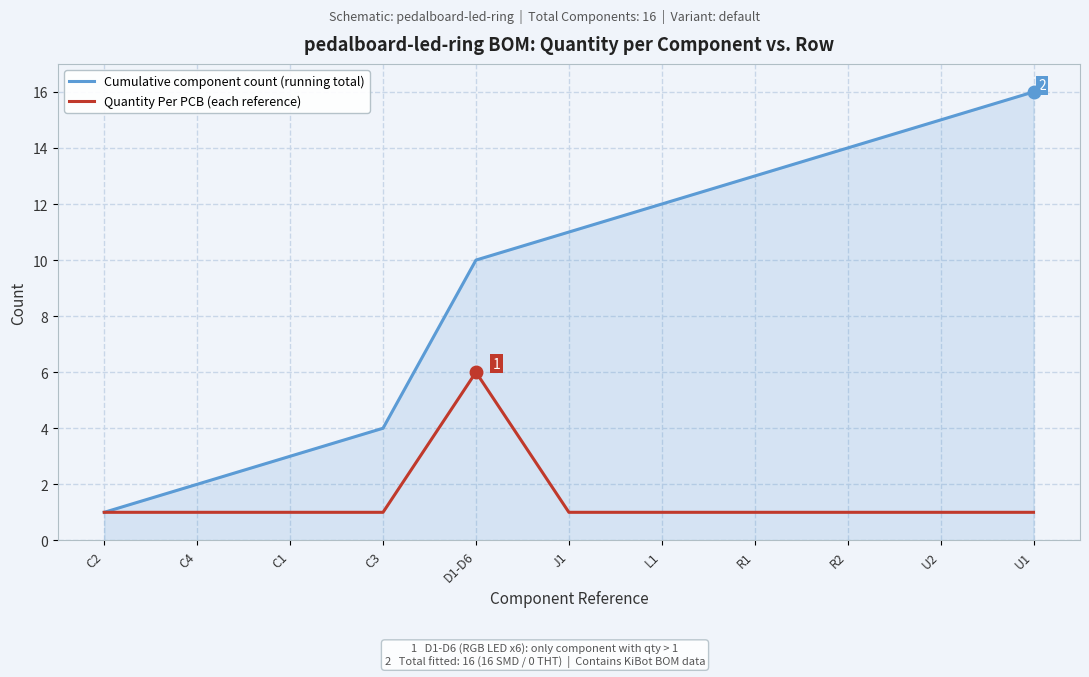

At R1, list the series in order from smallest to largest.

Quantity Per PCB (each reference), Cumulative component count (running total)